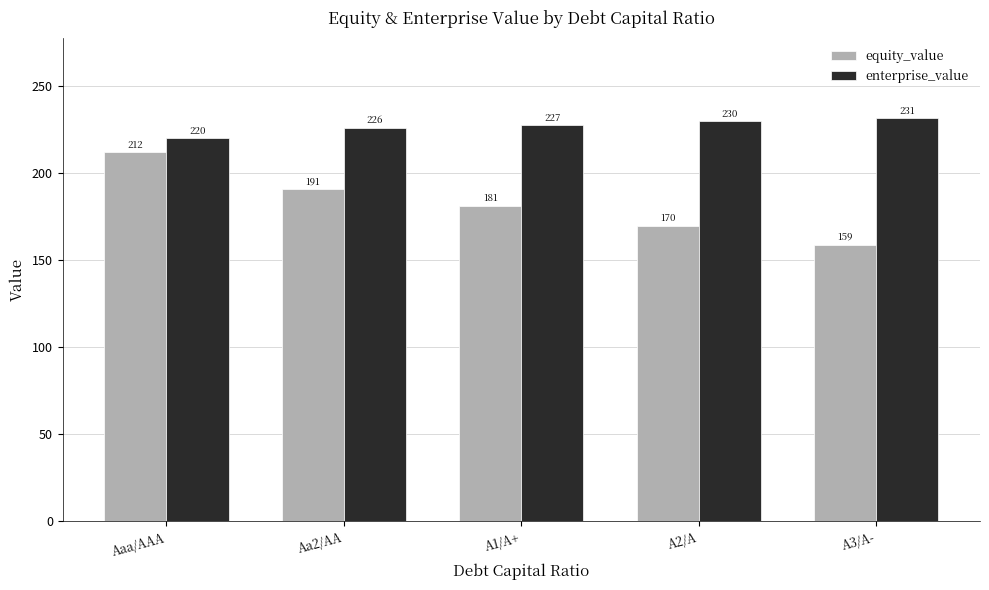

How many bars are there in each group?

2